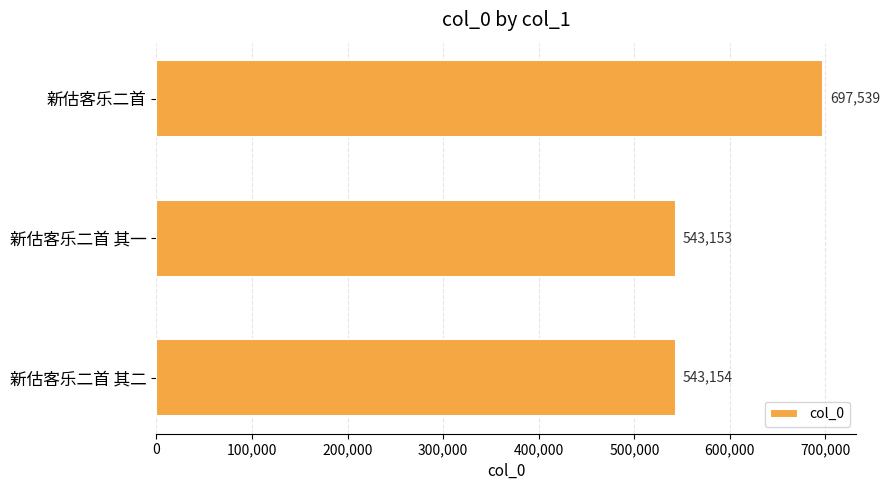

List the labels in order of value, smallest first.

新估客乐二首 其一, 新估客乐二首 其二, 新估客乐二首